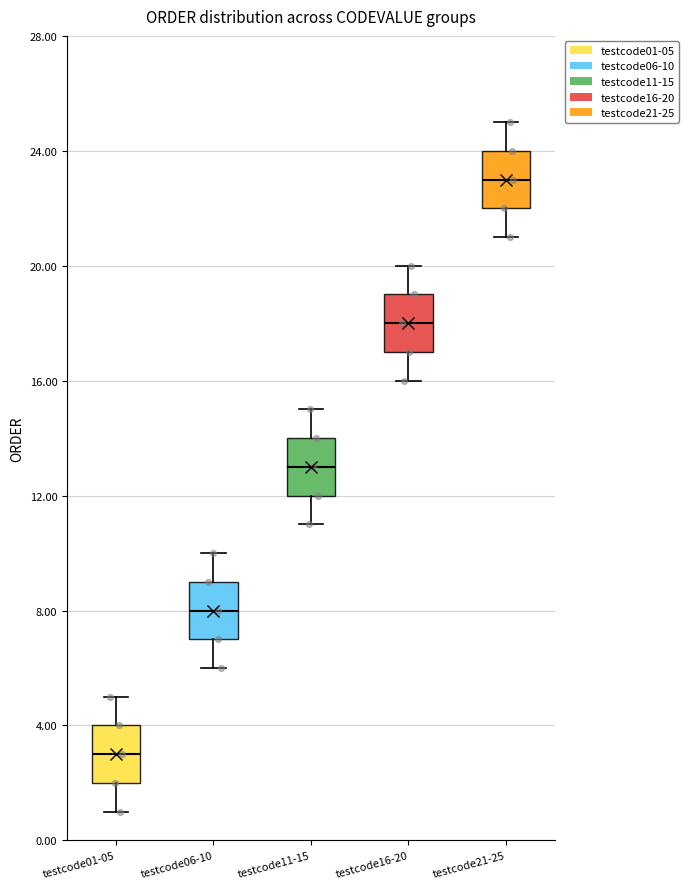

Where does the upper whisker of the box for testcode01-05 end on the y-axis? The values are not printed on the chart, so give them approximately, as read against the axis.

5